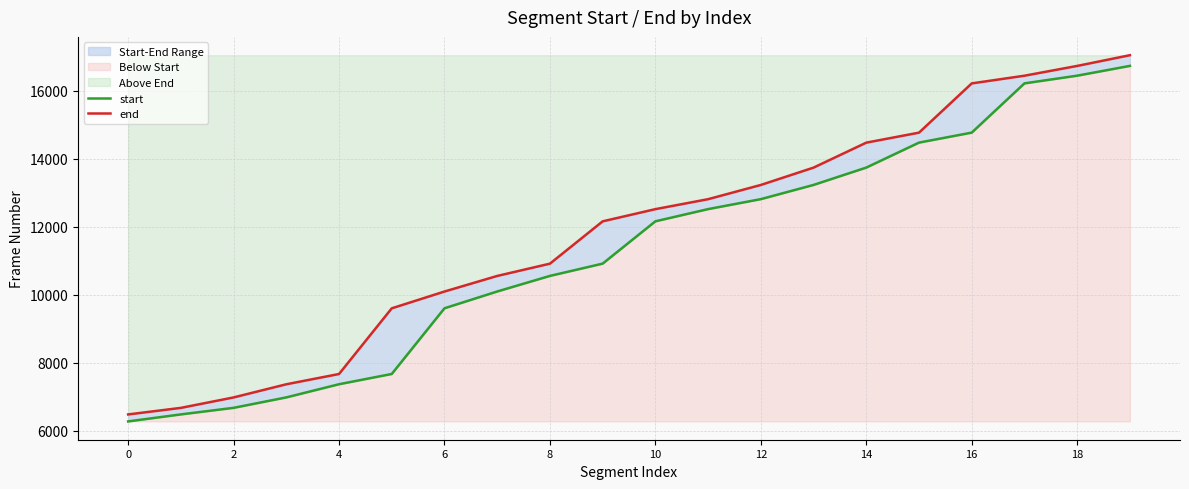

At which label does end reach its peak?

19